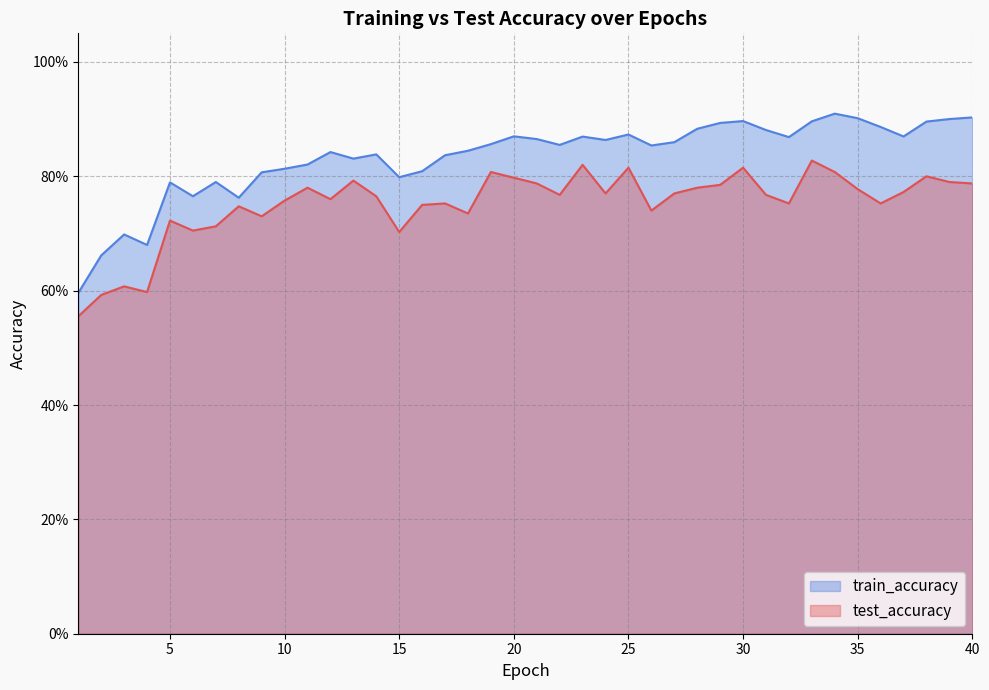

What are all the series names shown in the legend?

train_accuracy, test_accuracy